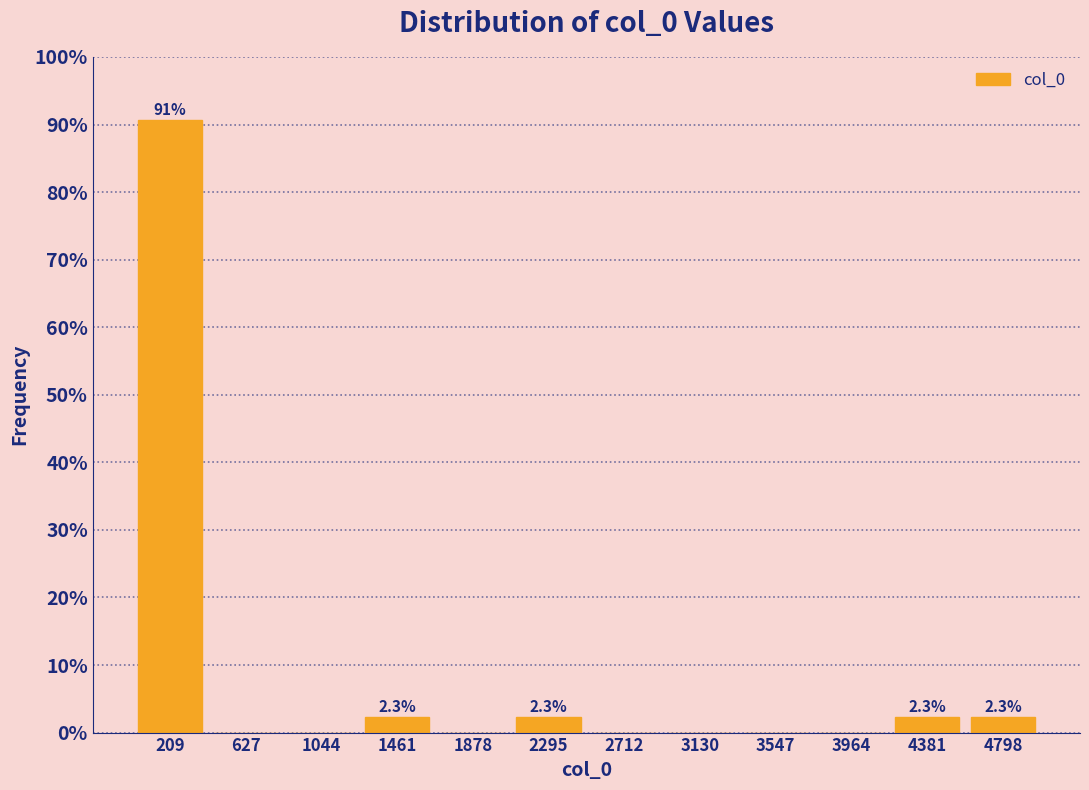

Over which range of the x-axis is the bar tallest?

0 to 400